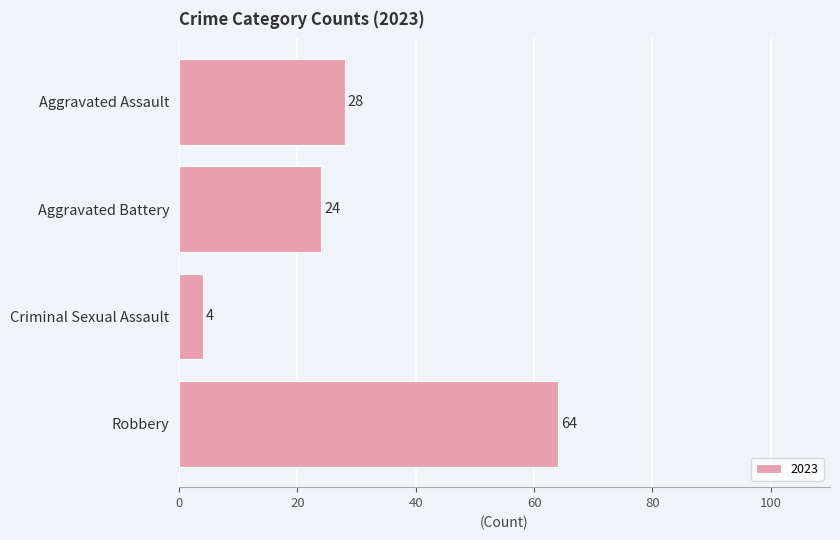

What is the approximate value at Aggravated Assault?

28